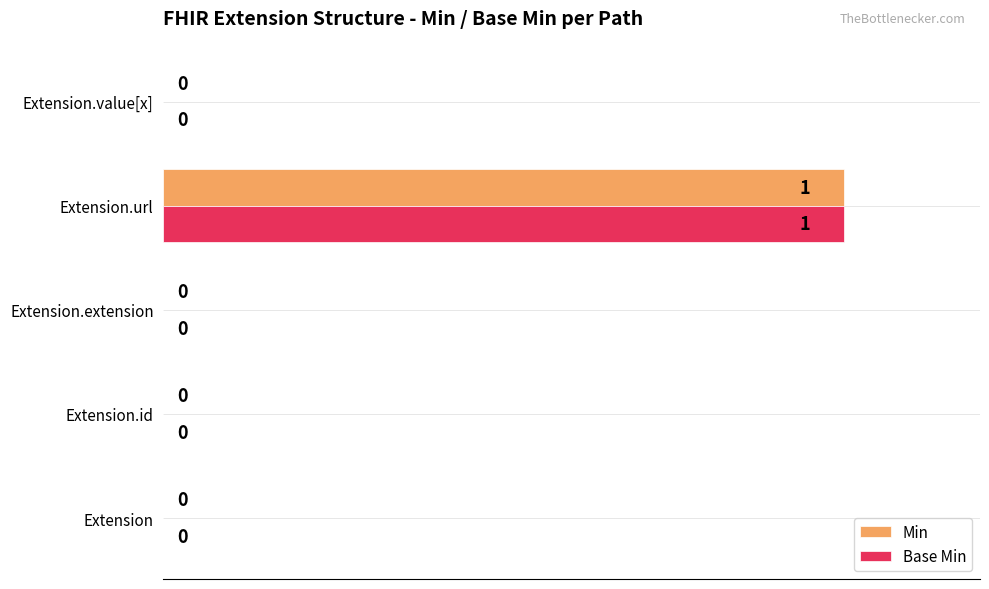

Is the value of Base Min at Extension.url greater than the value of Min at Extension.extension?

Yes